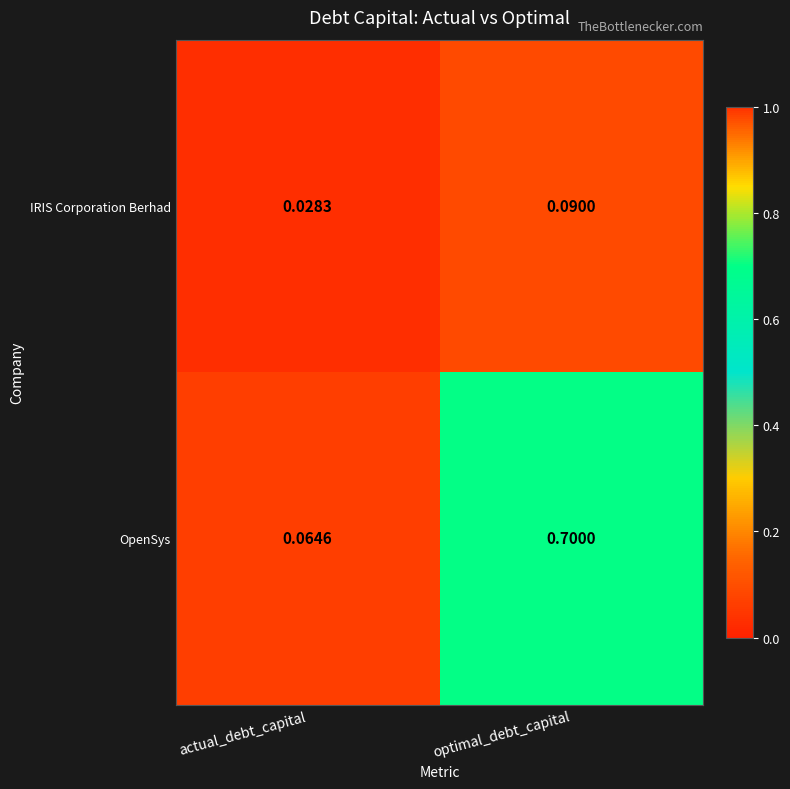

At which category is the sum across all series the highest?

optimal_debt_capital